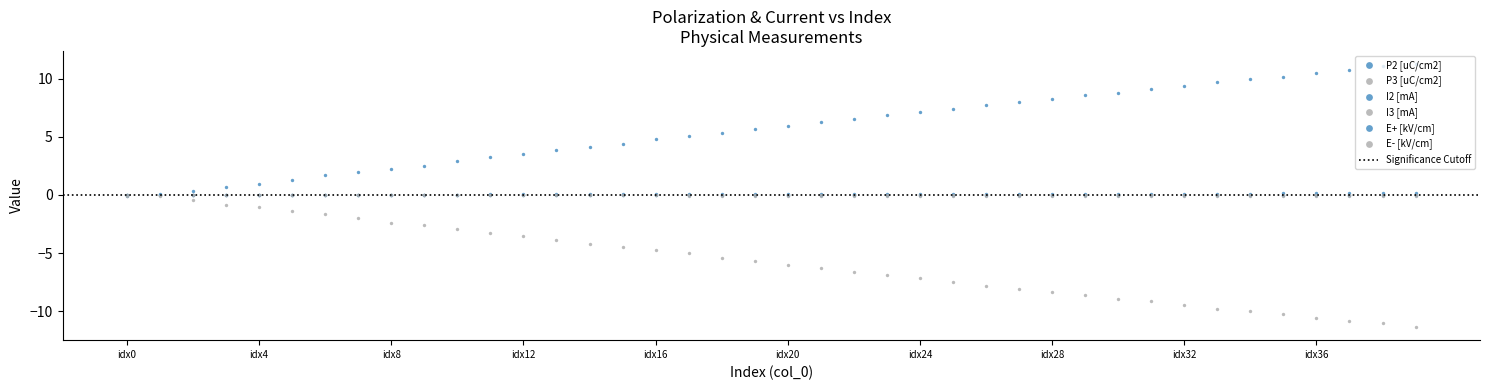

At which category is the sum across all series the highest?

idx16